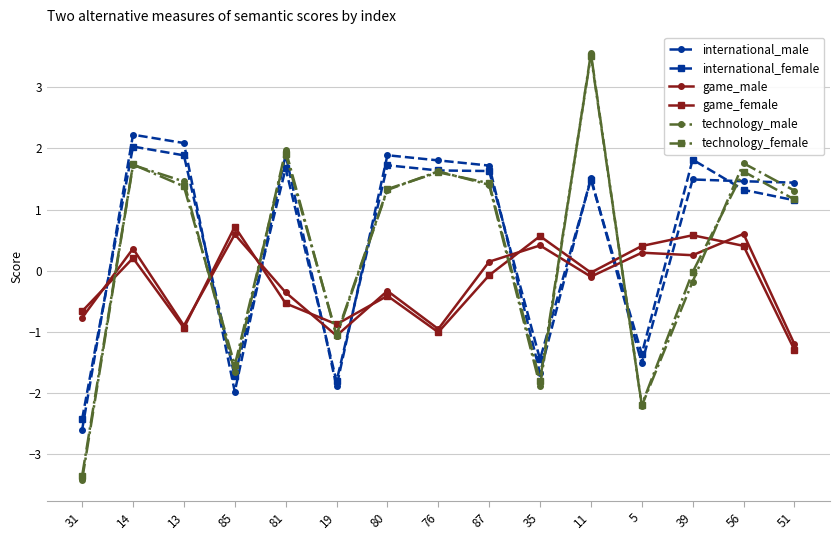

What is the label of the 5th point from the right?

11